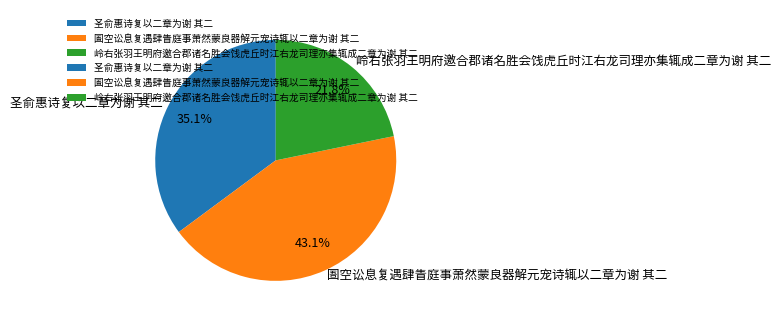

The 圣俞惠诗复以二章为谢 其二 slice represents 42% of the pie. True or false?

False